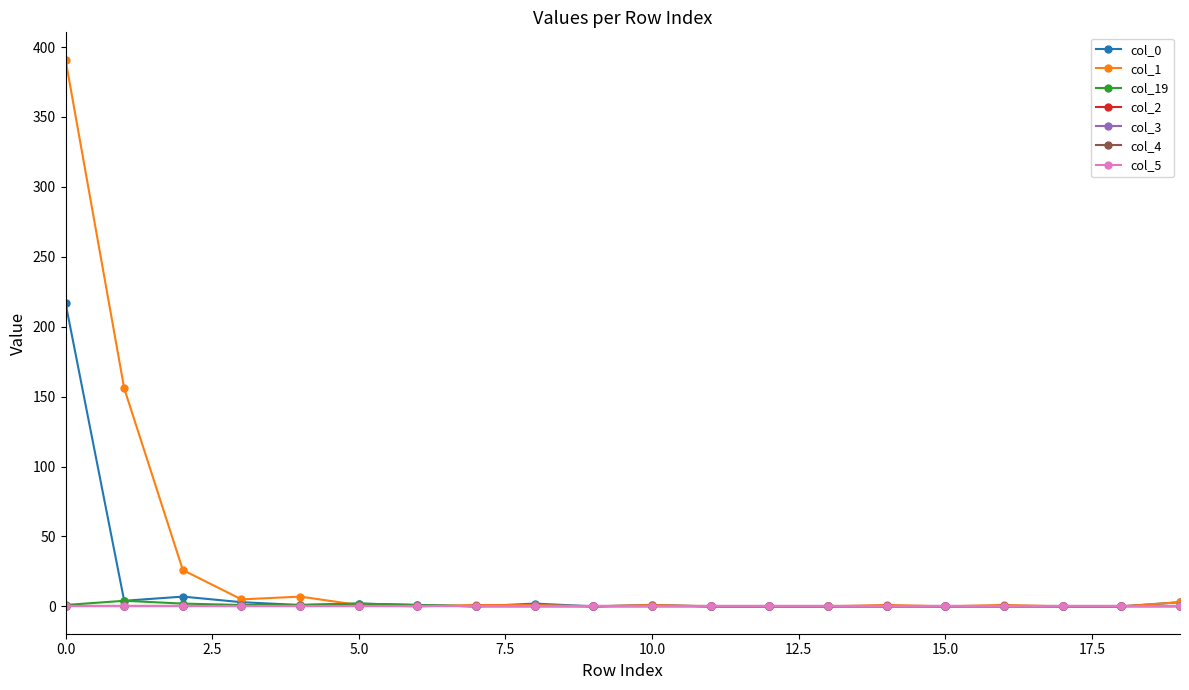

How many lines are shown in the chart?

7